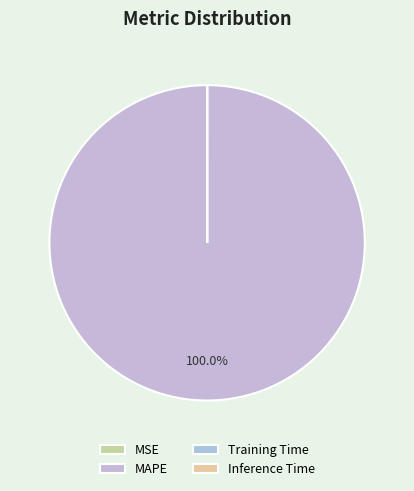

To the nearest percent, what is the difference between the MAPE and Training Time slice percentages?

100%